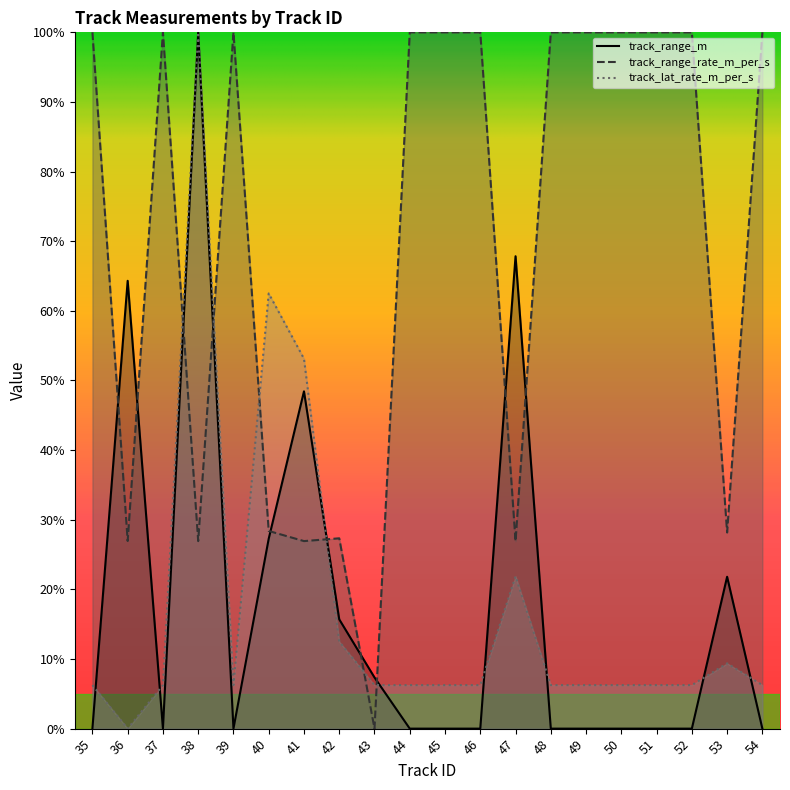

At how many categories does at least one series exceed 58?

16